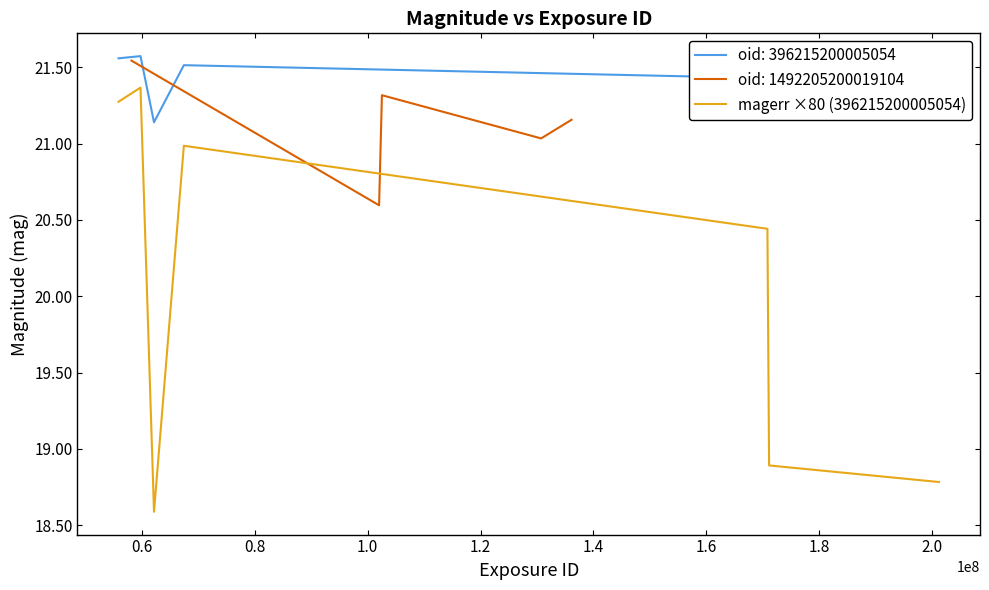

True or false: magerr ×80 (396215200005054) and oid: 396215200005054 intersect in this chart.

False